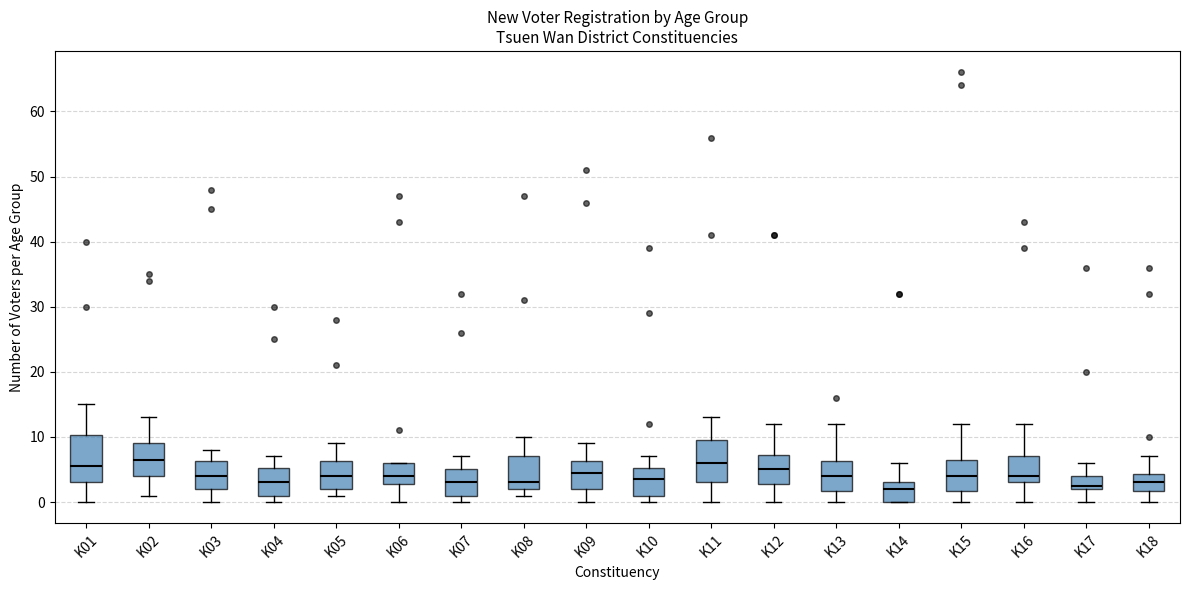

Where is the lower edge of the box for K17 on the y-axis? The values are not printed on the chart, so give them approximately, as read against the axis.

2